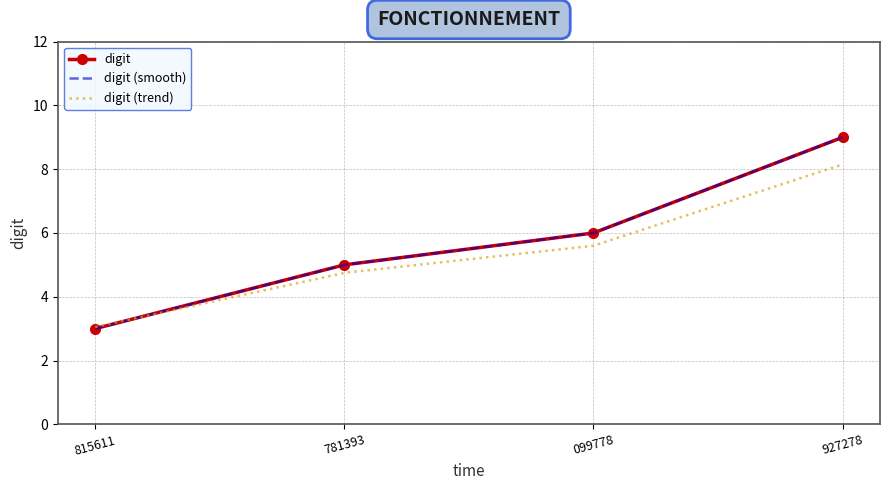

What is the maximum value for digit?

9